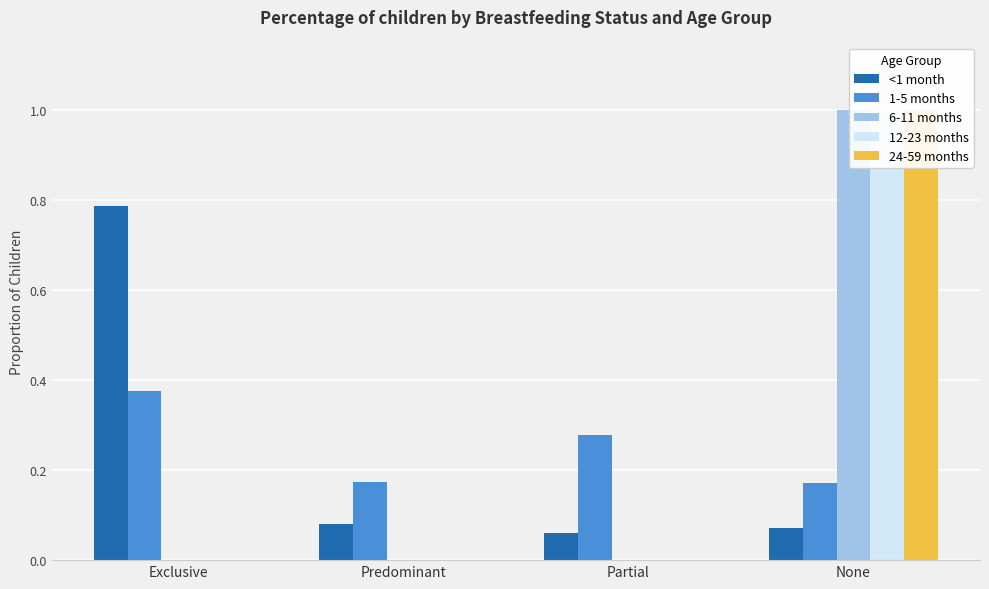

Between None and Exclusive, which is larger?

Exclusive